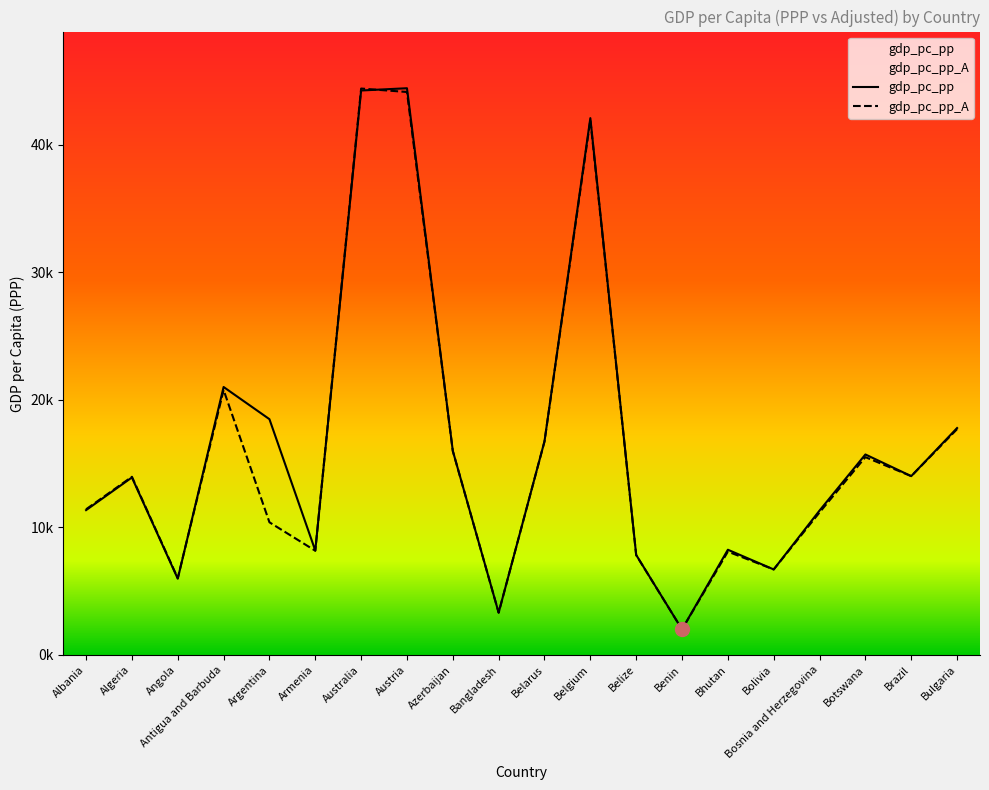

What is the maximum value shown in the chart?

44438.7